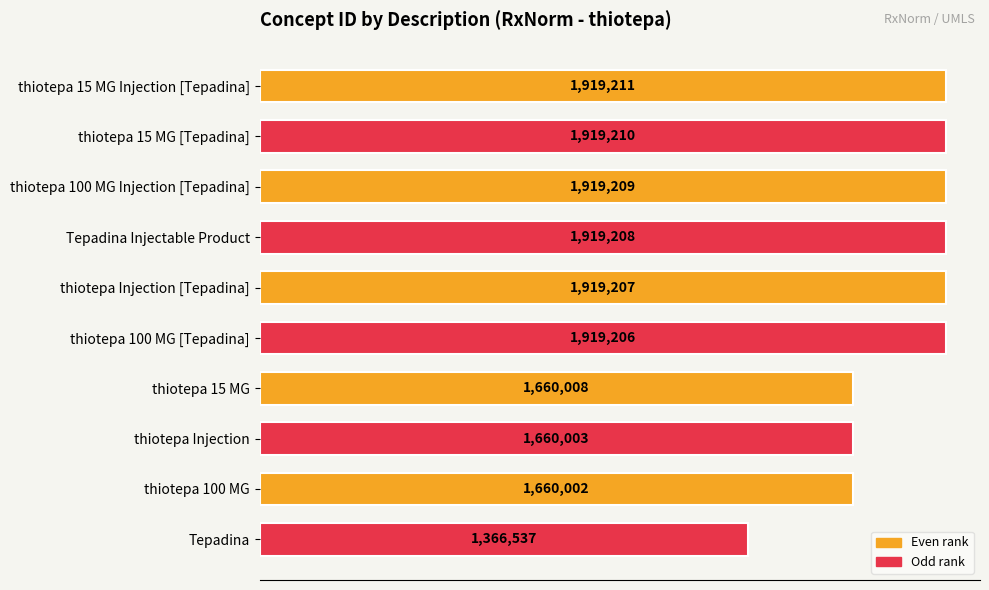

Rank the categories by value from lowest to highest.

Tepadina, thiotepa 100 MG, thiotepa Injection, thiotepa 15 MG, thiotepa 100 MG [Tepadina], thiotepa Injection [Tepadina], Tepadina Injectable Product, thiotepa 100 MG Injection [Tepadina], thiotepa 15 MG [Tepadina], thiotepa 15 MG Injection [Tepadina]